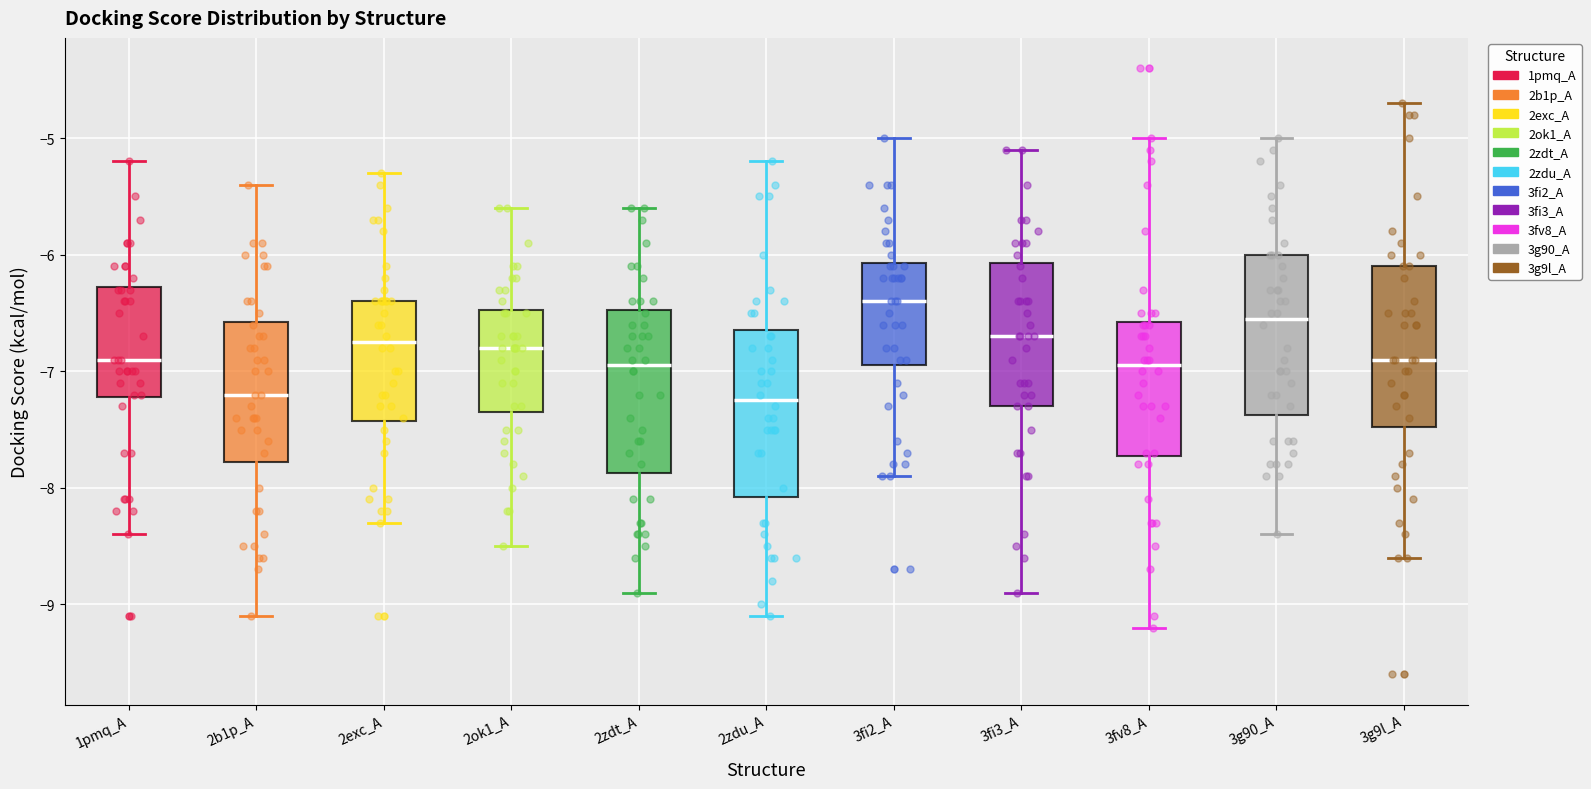

Reading left to right, read every box against the y-axis: the position of its median line, the range the box covers, and the ends of its whiskers. The values are not printed on the chart, so give them approximately, as read against the axis.

1pmq_A: median -6.9, box -7.2 to -6.3, whiskers -8.4 to -5.2
2b1p_A: median -7.2, box -7.8 to -6.6, whiskers -9.1 to -5.4
2exc_A: median -6.7, box -7.4 to -6.4, whiskers -8.3 to -5.3
2ok1_A: median -6.8, box -7.3 to -6.5, whiskers -8.5 to -5.6
2zdt_A: median -6.9, box -7.9 to -6.5, whiskers -8.9 to -5.6
2zdu_A: median -7.2, box -8.1 to -6.6, whiskers -9.1 to -5.2
3fi2_A: median -6.4, box -6.9 to -6.1, whiskers -7.9 to -5.0
3fi3_A: median -6.7, box -7.3 to -6.1, whiskers -8.9 to -5.1
3fv8_A: median -6.9, box -7.7 to -6.6, whiskers -9.2 to -5.0
3g90_A: median -6.5, box -7.4 to -6.0, whiskers -8.4 to -5.0
3g9l_A: median -6.9, box -7.5 to -6.1, whiskers -8.6 to -4.7